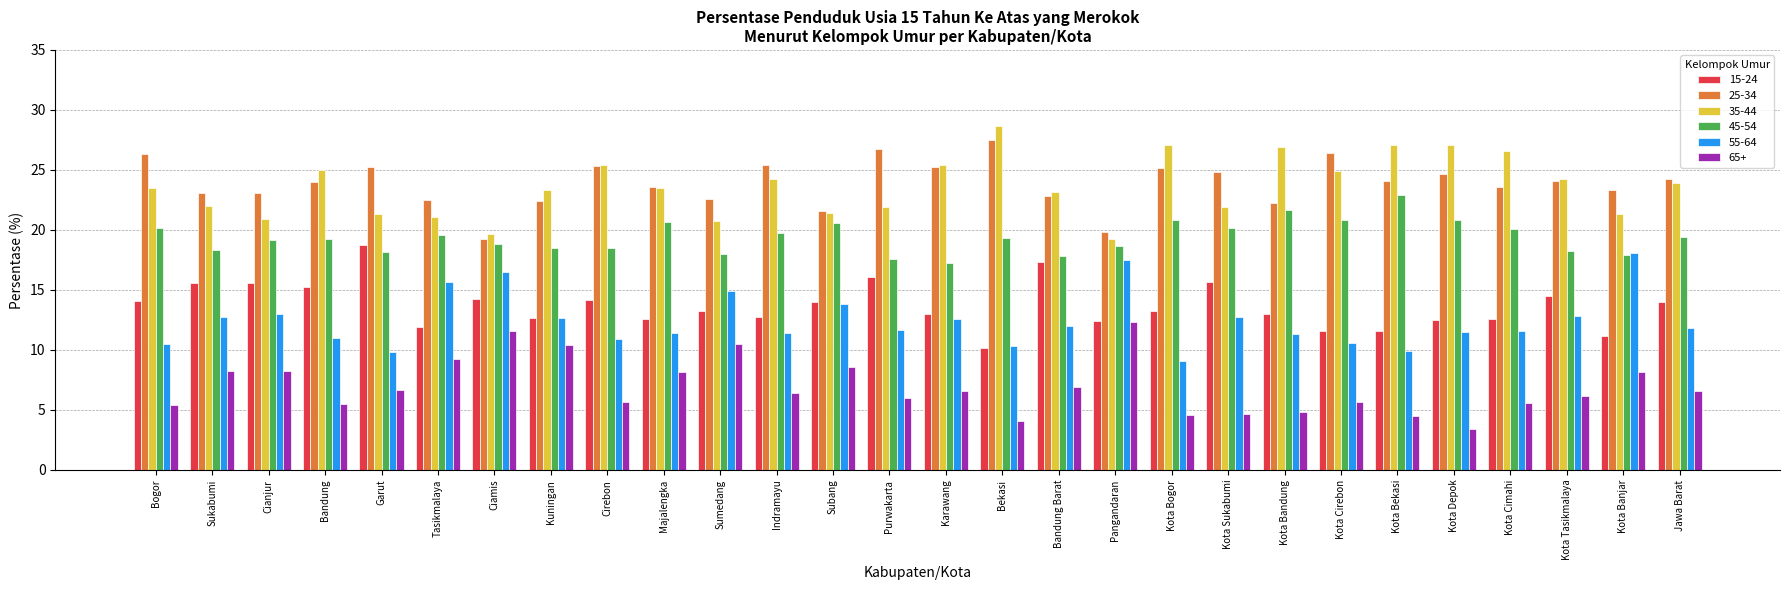

List the series in order of their peak value, lowest first.

65+, 55-64, 15-24, 45-54, 25-34, 35-44